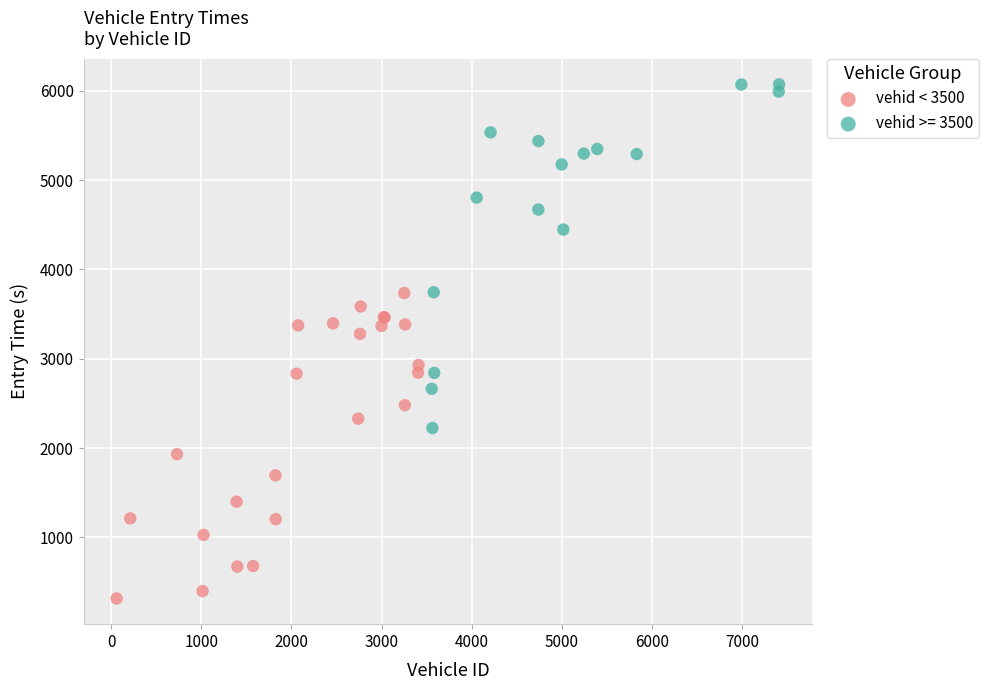

Which series has the largest Y range (max minus min)?

vehid >= 3500